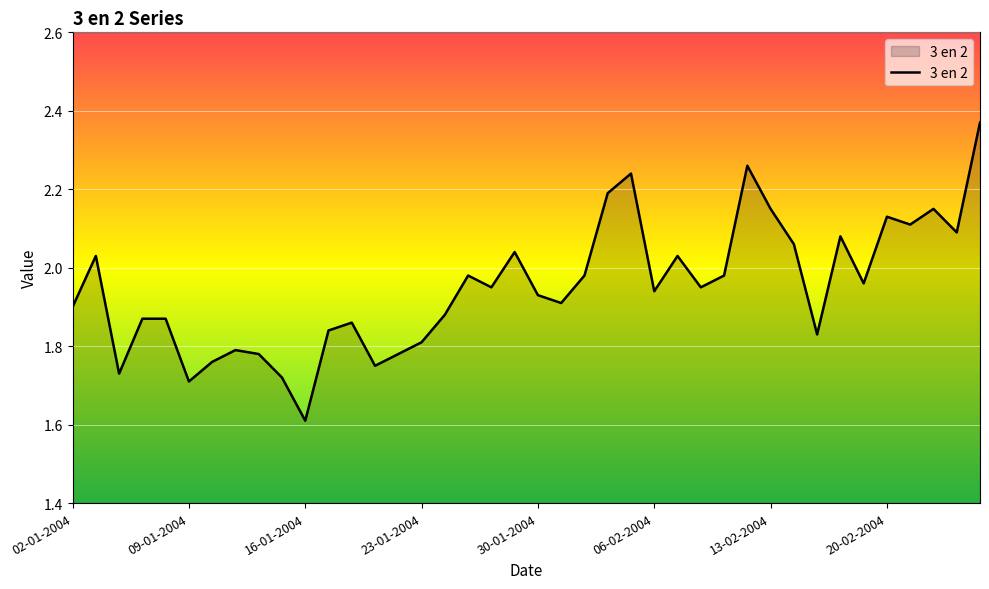

What is the difference between the maximum and minimum values?

0.8